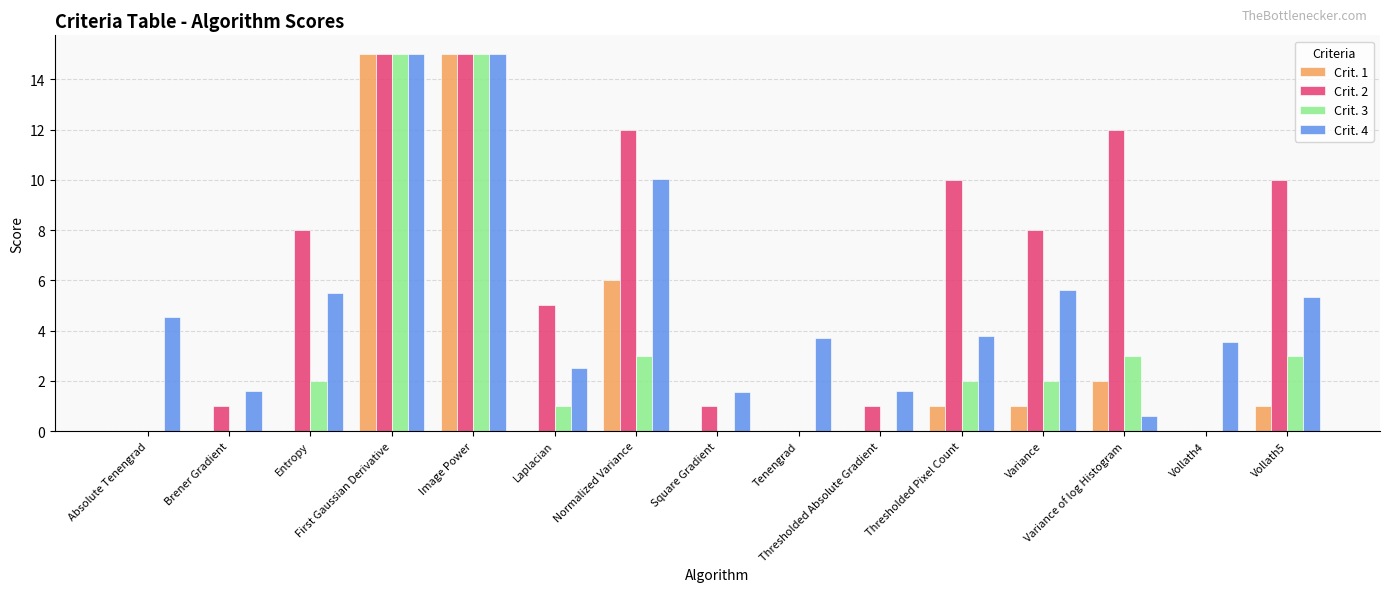

What are all the series names shown in the legend?

Crit. 1, Crit. 2, Crit. 3, Crit. 4